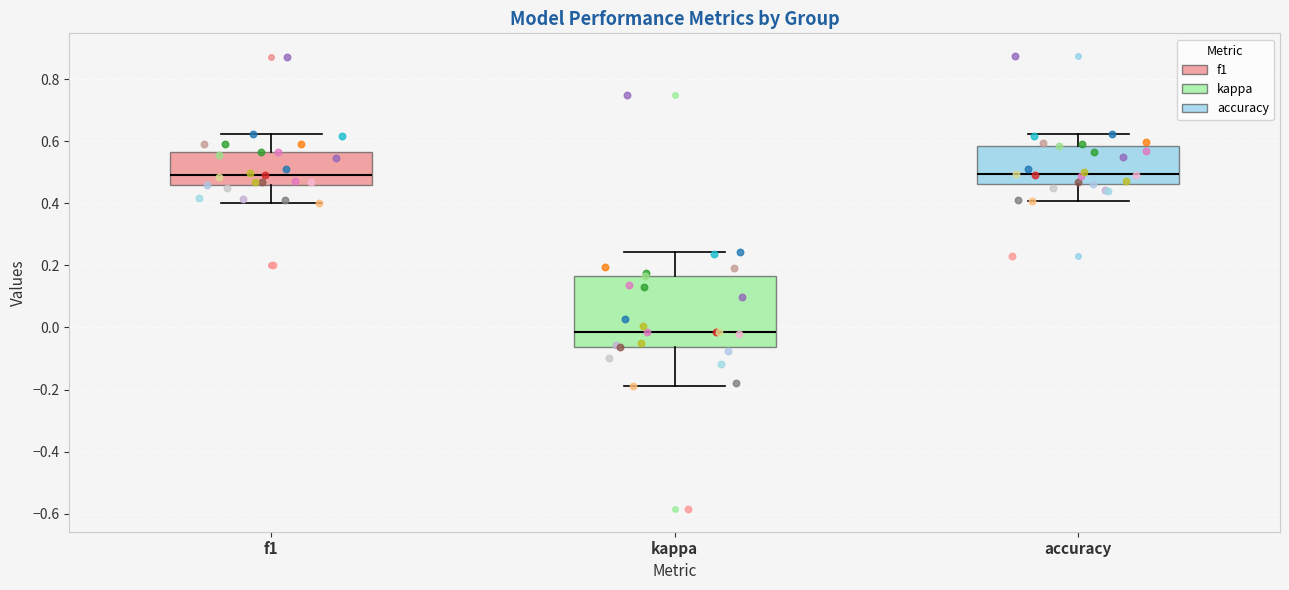

Reading left to right, read every box against the y-axis: the position of its median line, the range the box covers, and the ends of its whiskers. The values are not printed on the chart, so give them approximately, as read against the axis.

f1: median 0.50, box 0.46 to 0.56, whiskers 0.40 to 0.62
kappa: median -0.02, box -0.06 to 0.16, whiskers -0.18 to 0.24
accuracy: median 0.50, box 0.46 to 0.58, whiskers 0.40 to 0.62